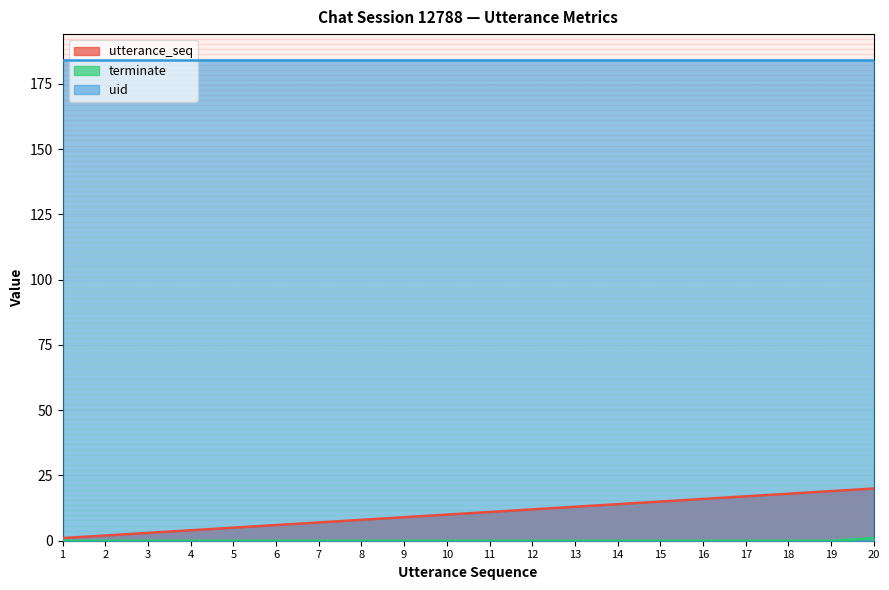

At which category does the chart reach its minimum across all series?

1